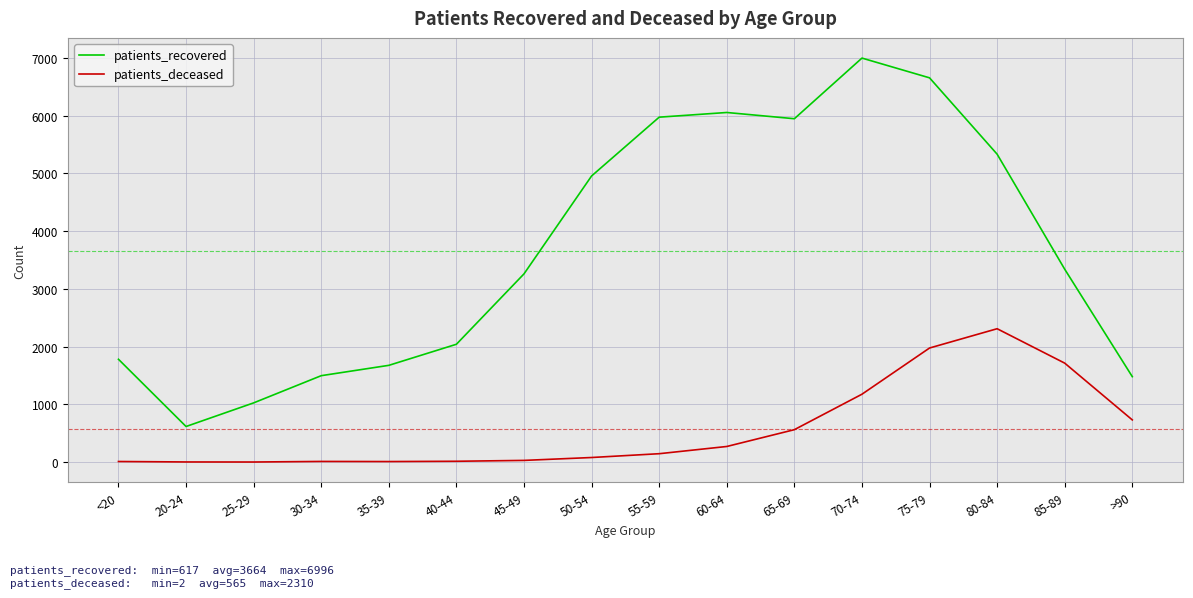

The value of patients_deceased at 50-54 is 80. True or false?

True